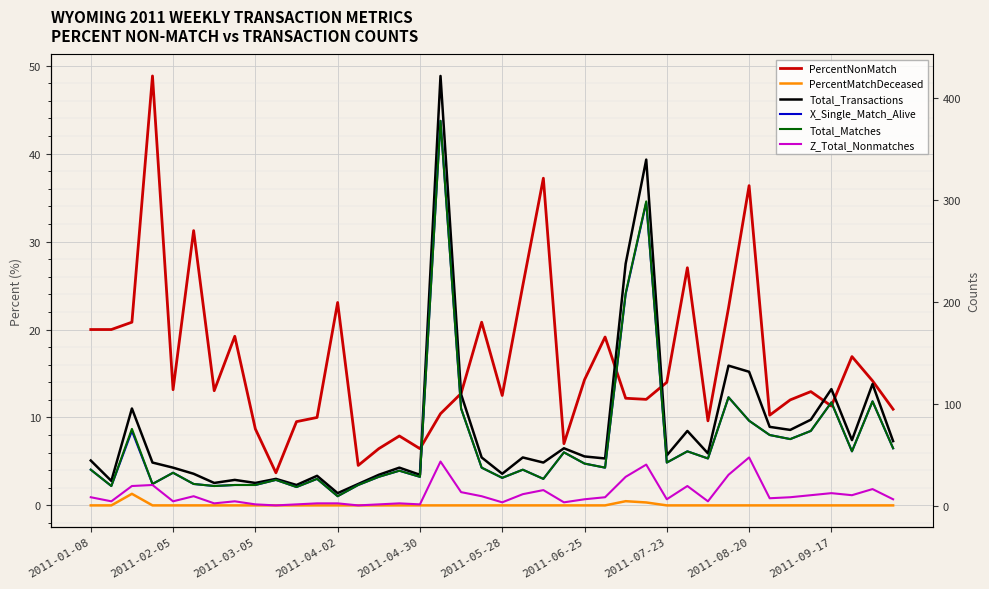

What is the average value of the Z_Total_Nonmatches series?

11.8